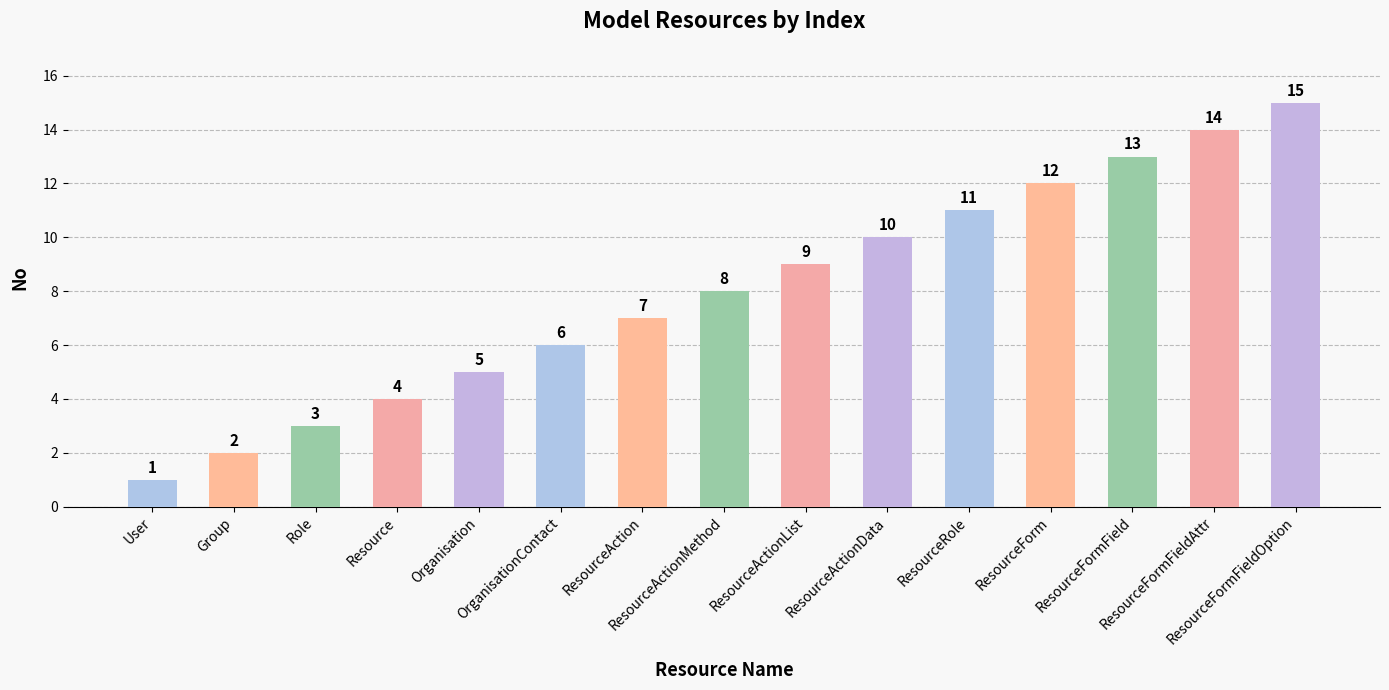

How many distinct data groups are displayed?

1